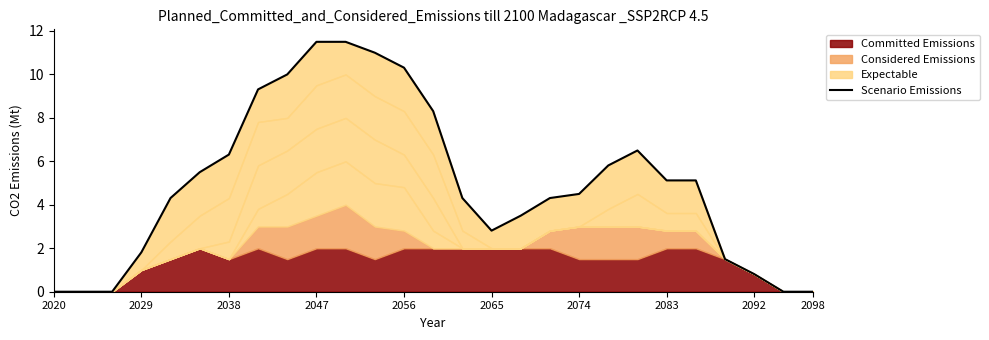

True or false: the data shows 1.1 at 2092.

False